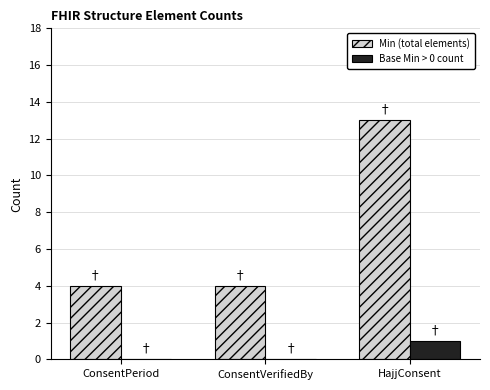

How many categories are shown in the chart?

3